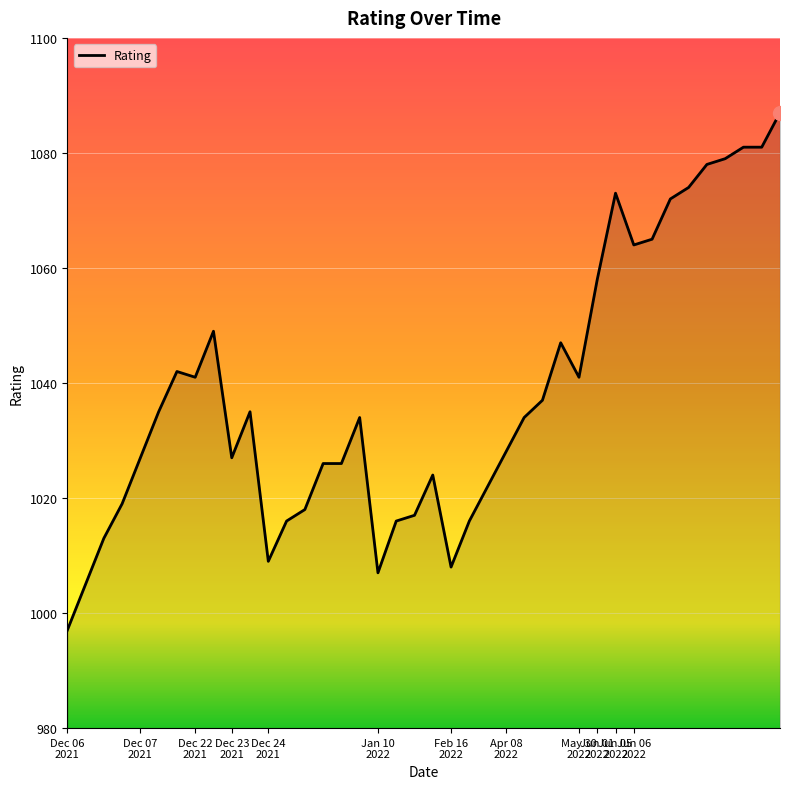

How many distinct data groups are displayed?

1